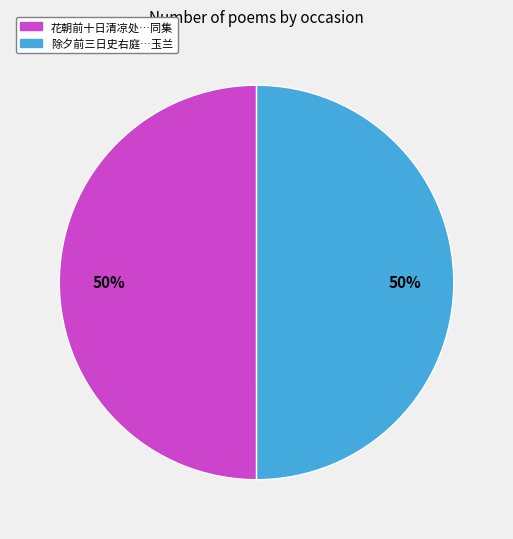

To the nearest percent, what is the average slice percentage?

50%